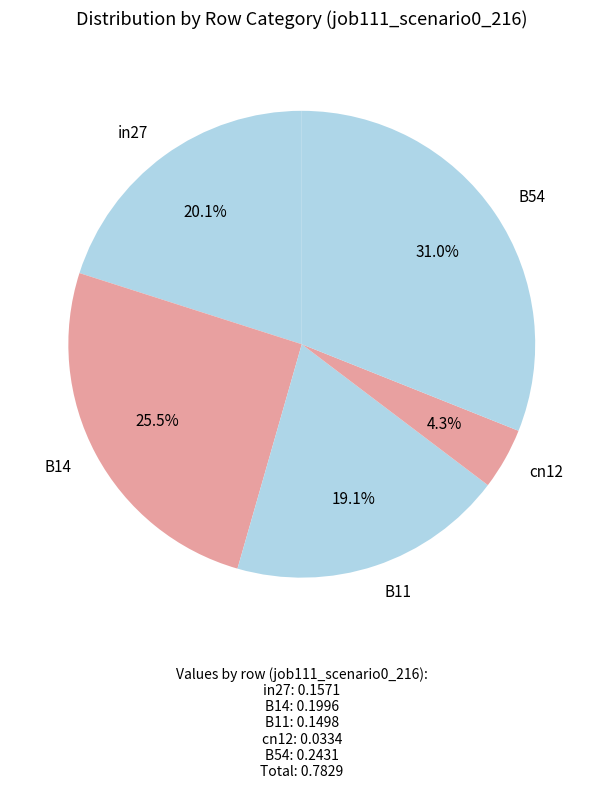

How many slices are in this pie chart?

5